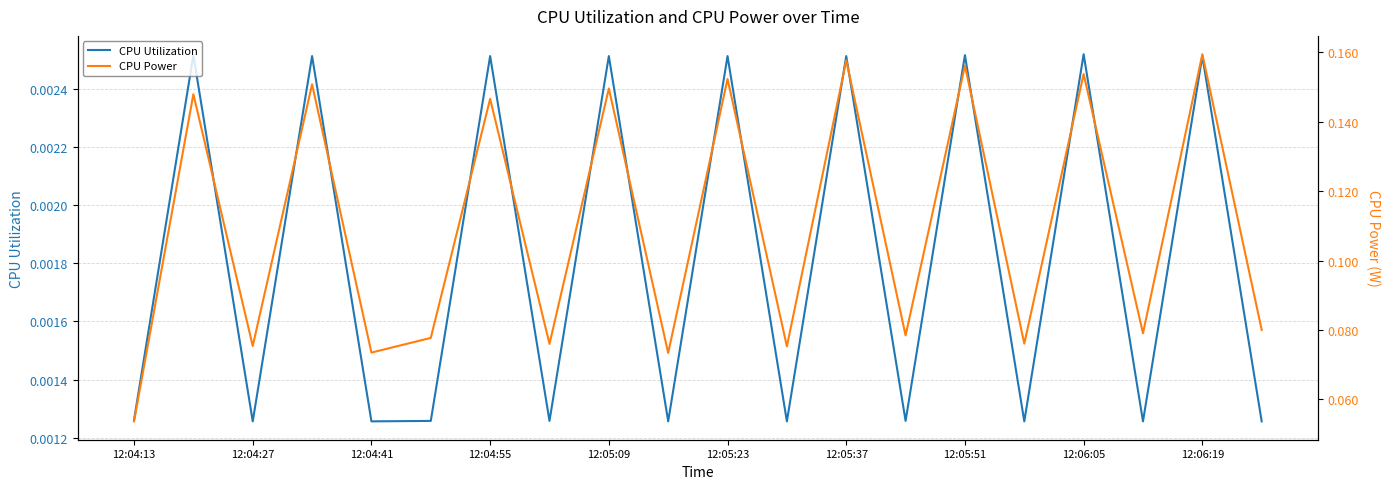

Reading right to left, list all the values displayed in this chart.

CPU Utilization: 0.0	0.0	0.0	0.0	0.0	0.0	0.0	0.0	0.0	0.0	0.0	0.0	0.0	0.0	0.0	0.0	0.0	0.0	0.0	0.0
CPU Power: 0.1	0.2	0.1	0.2	0.1	0.2	0.1	0.2	0.1	0.2	0.1	0.1	0.1	0.1	0.1	0.1	0.2	0.1	0.1	0.1